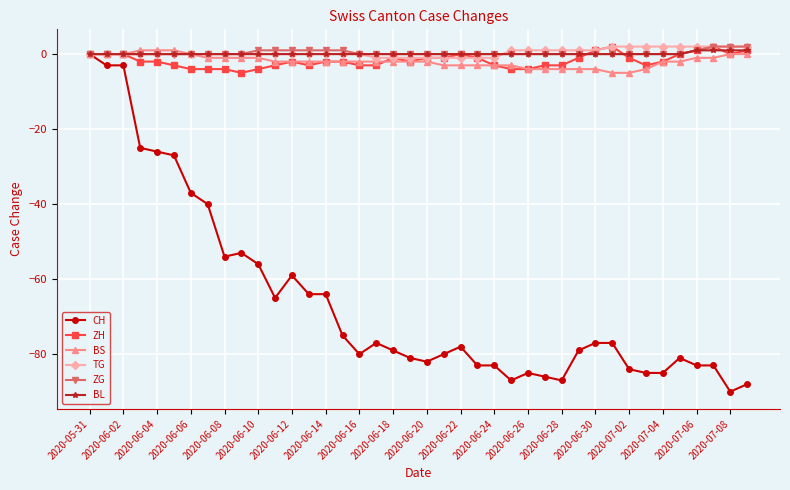

What is the value of the CH point at the 23rd from the left?

-78